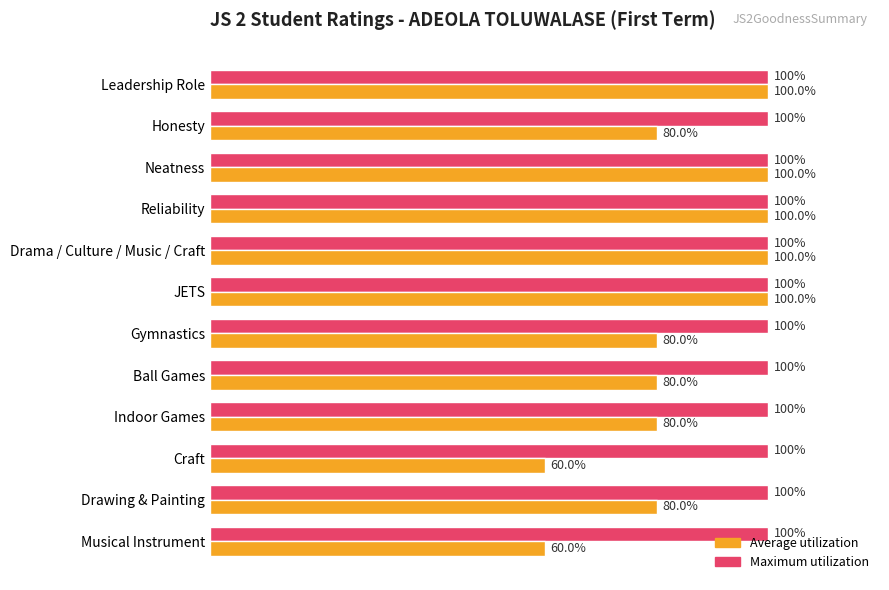

At Indoor Games, list the series in order from smallest to largest.

Average utilization, Maximum utilization